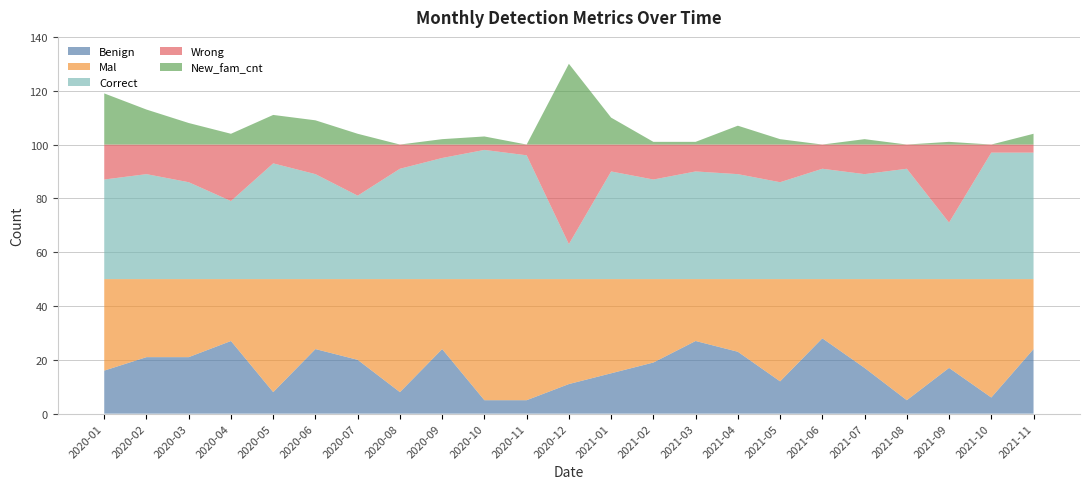

Reading left to right, list all the values displayed in this chart.

Benign: 2020-01=16	2020-02=21	2020-03=21	2020-04=27	2020-05=8	2020-06=24	2020-07=20	2020-08=8	2020-09=24	2020-10=5	2020-11=5	2020-12=11	2021-01=15	2021-02=19	2021-03=27	2021-04=23	2021-05=12	2021-06=28	2021-07=17	2021-08=5	2021-09=17	2021-10=6	2021-11=24
Mal: 2020-01=34	2020-02=29	2020-03=29	2020-04=23	2020-05=42	2020-06=26	2020-07=30	2020-08=42	2020-09=26	2020-10=45	2020-11=45	2020-12=39	2021-01=35	2021-02=31	2021-03=23	2021-04=27	2021-05=38	2021-06=22	2021-07=33	2021-08=45	2021-09=33	2021-10=44	2021-11=26
Correct: 2020-01=37	2020-02=39	2020-03=36	2020-04=29	2020-05=43	2020-06=39	2020-07=31	2020-08=41	2020-09=45	2020-10=48	2020-11=46	2020-12=13	2021-01=40	2021-02=37	2021-03=40	2021-04=39	2021-05=36	2021-06=41	2021-07=39	2021-08=41	2021-09=21	2021-10=47	2021-11=47
Wrong: 2020-01=13	2020-02=11	2020-03=14	2020-04=21	2020-05=7	2020-06=11	2020-07=19	2020-08=9	2020-09=5	2020-10=2	2020-11=4	2020-12=37	2021-01=10	2021-02=13	2021-03=10	2021-04=11	2021-05=14	2021-06=9	2021-07=11	2021-08=9	2021-09=29	2021-10=3	2021-11=3
New_fam_cnt: 2020-01=19	2020-02=13	2020-03=8	2020-04=4	2020-05=11	2020-06=9	2020-07=4	2020-08=0	2020-09=2	2020-10=3	2020-11=0	2020-12=30	2021-01=10	2021-02=1	2021-03=1	2021-04=7	2021-05=2	2021-06=0	2021-07=2	2021-08=0	2021-09=1	2021-10=0	2021-11=4